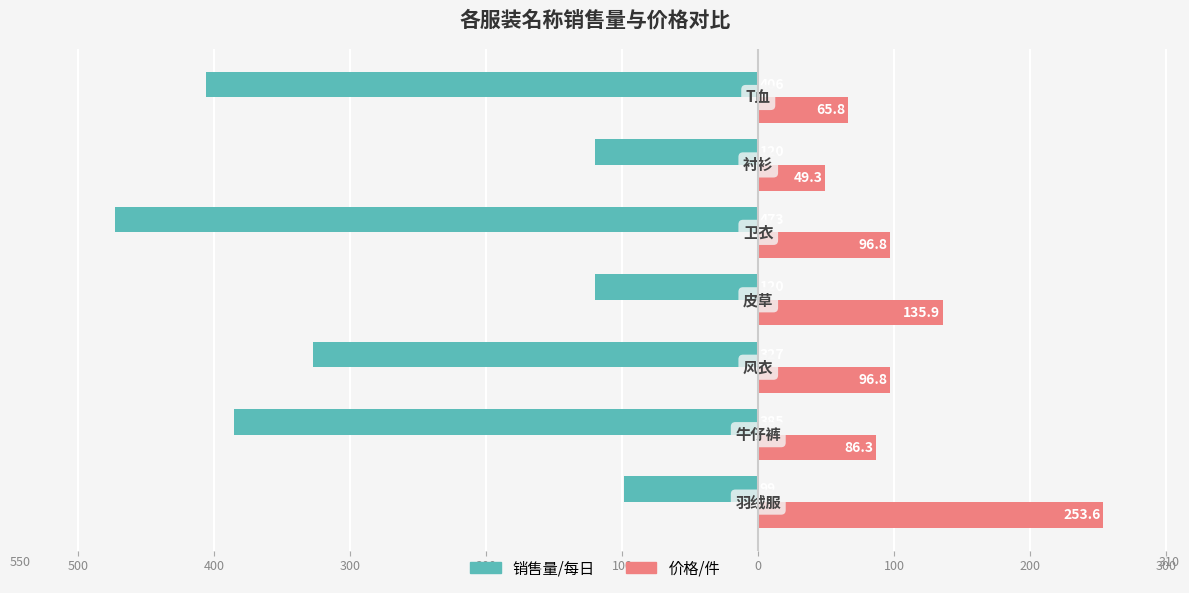

What are all the series names shown in the legend?

销售量/每日, 价格/件